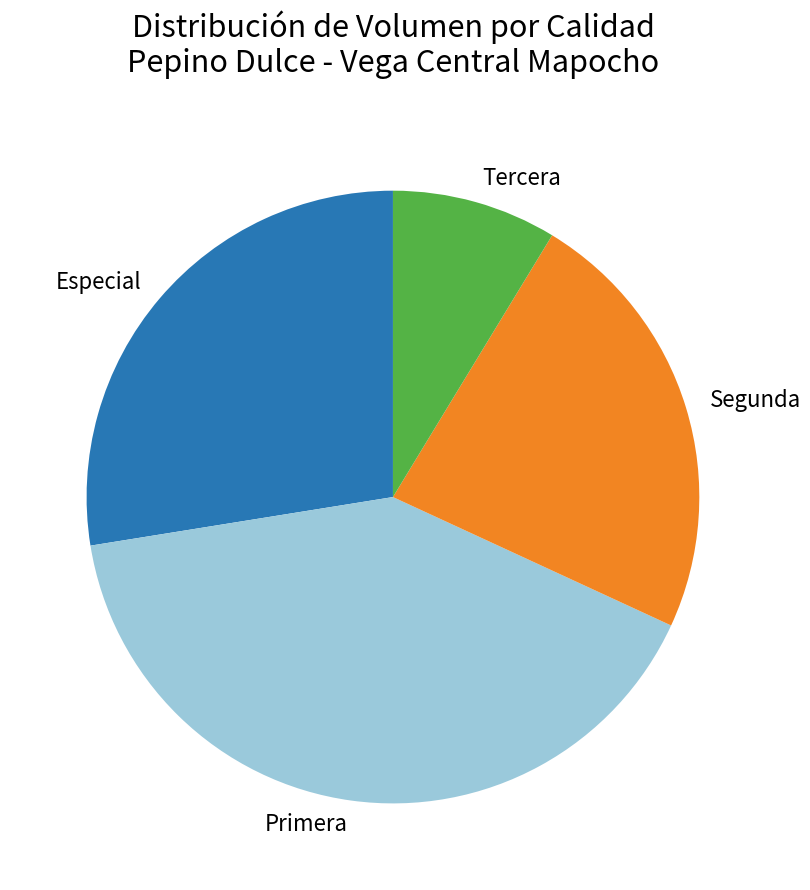

Rank the categories by value from highest to lowest.

Primera, Especial, Segunda, Tercera